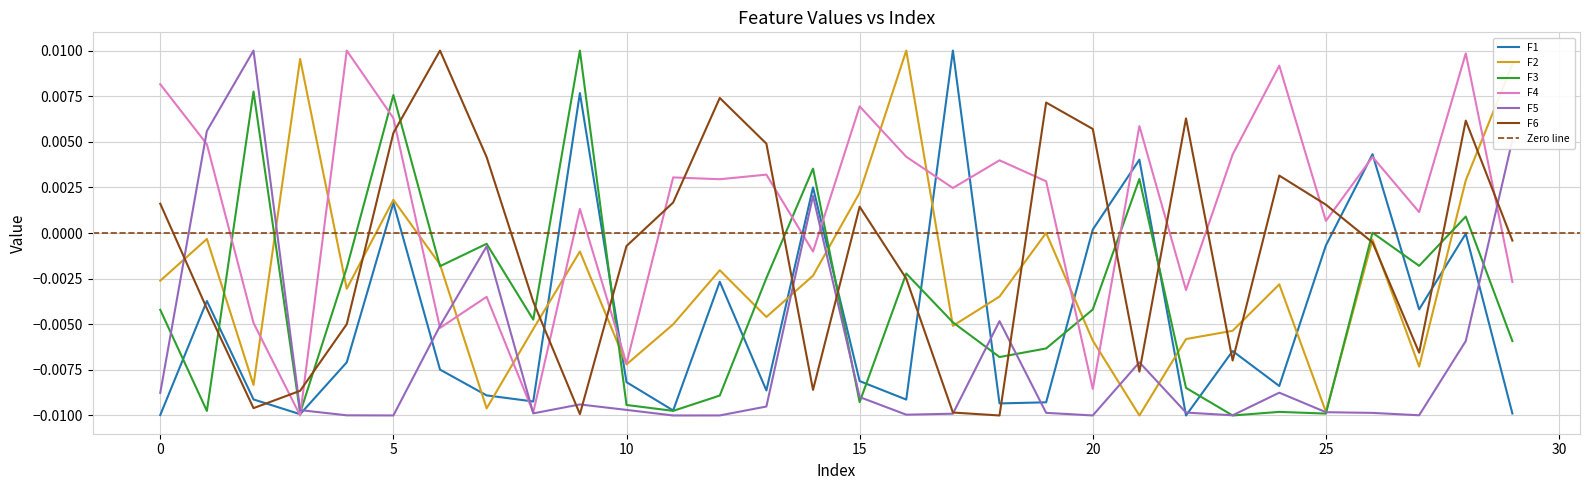

The value of F4 at 16 is 0.0. True or false?

True